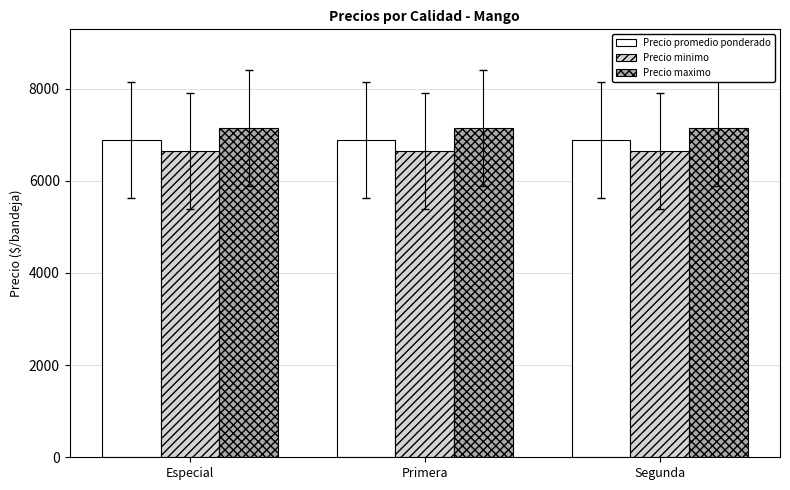

Are the bars horizontal?

No